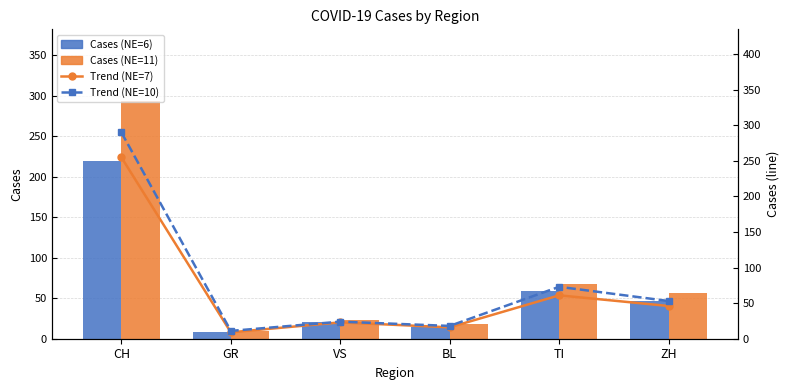

Rank the series by their maximum value, from lowest to highest.

Cases (NE=6), Trend (NE=7), Trend (NE=10), Cases (NE=11)